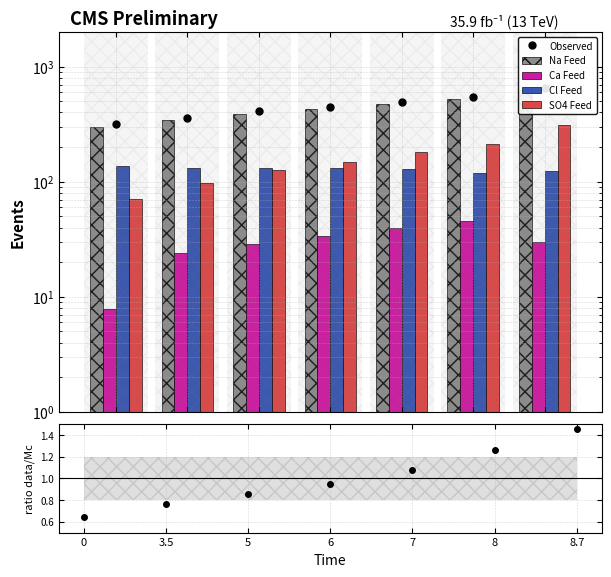

Rank the series at 8.7 from highest to lowest value.

Observed, Na Feed, SO4 Feed, Cl Feed, Ca Feed, ratio data/Mc